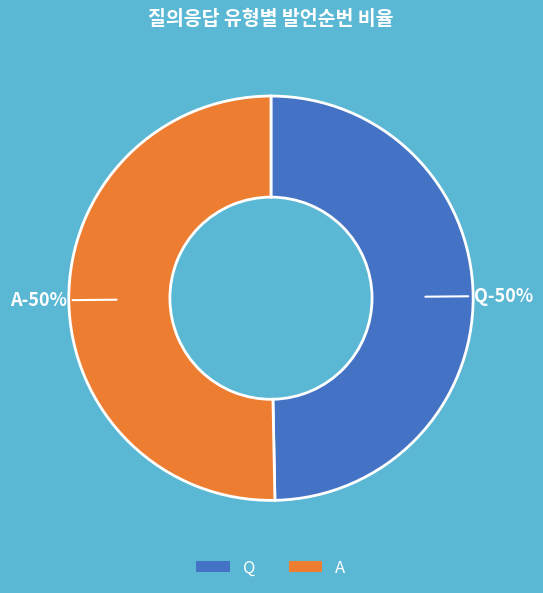

To the nearest percent, what percentage of the pie is Q?

50%